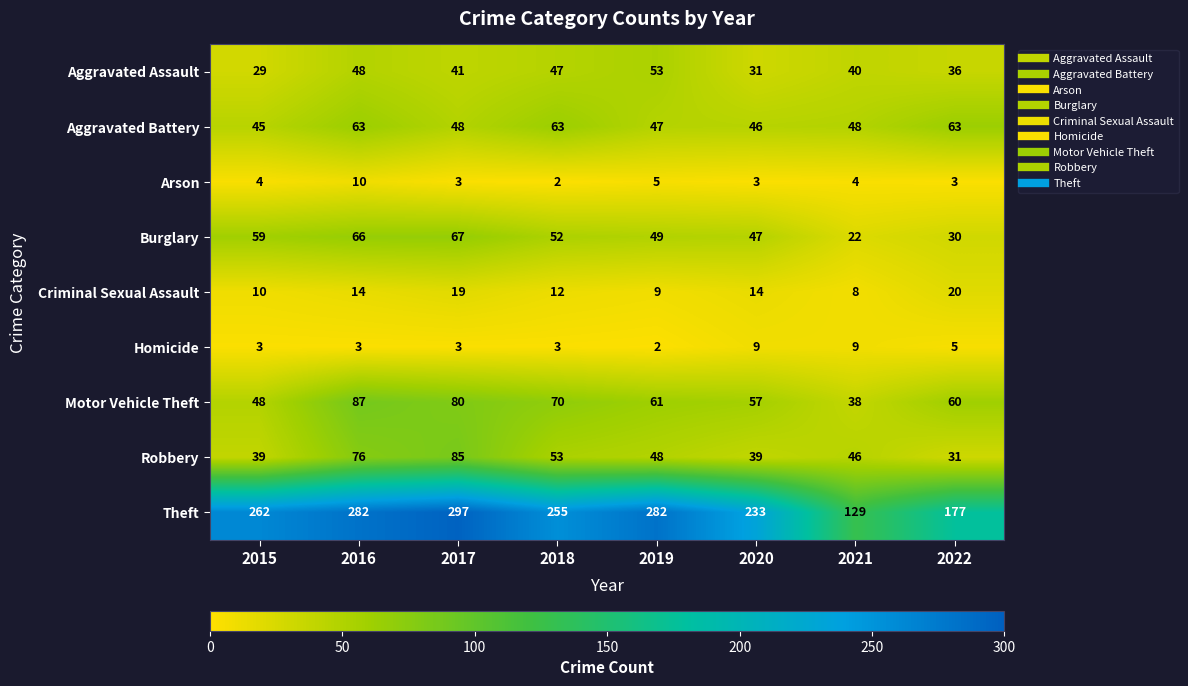

At which label does Robbery first exceed 48?

2016